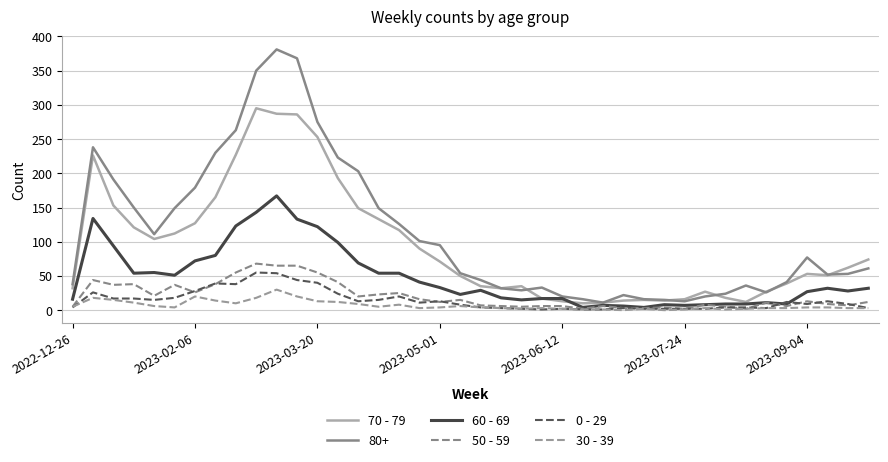

What is the maximum value for 0 - 29?

55